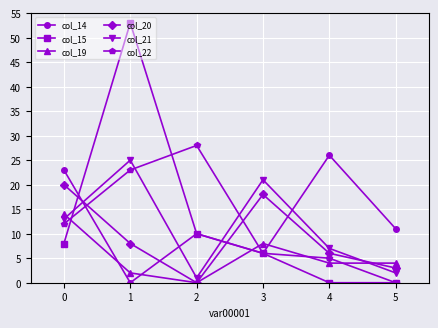

At which category does col_19 reach its first local valley?

2